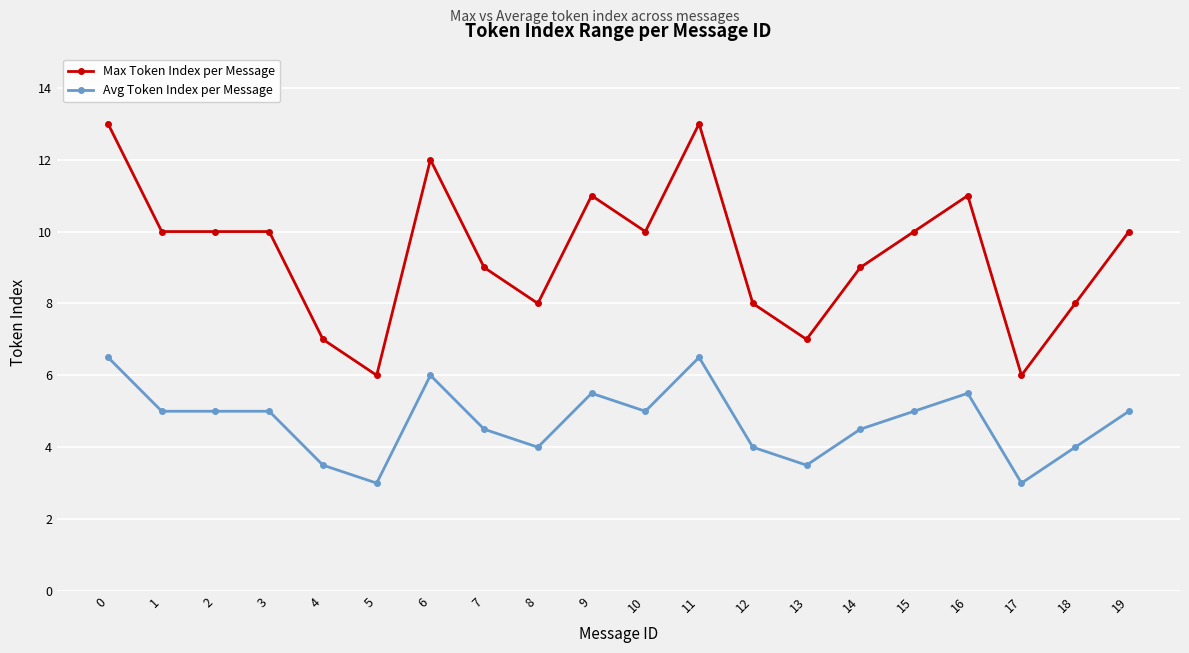

True or false: Max Token Index per Message and Avg Token Index per Message intersect in this chart.

False